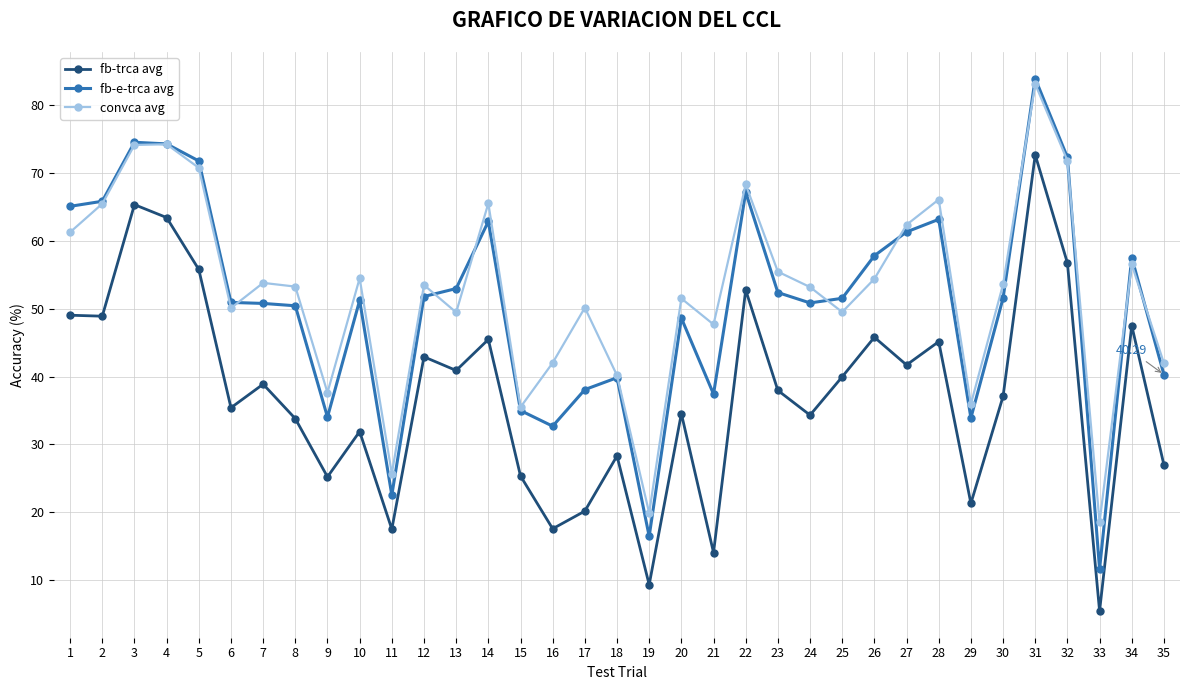

What is the difference between the second highest and second lowest values in the convca avg series?

54.4